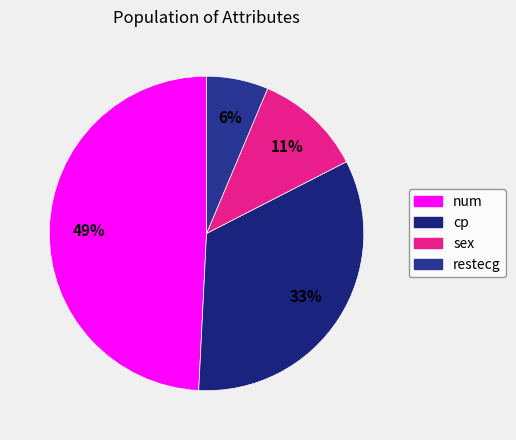

Rank the categories by value from highest to lowest.

num, cp, sex, restecg